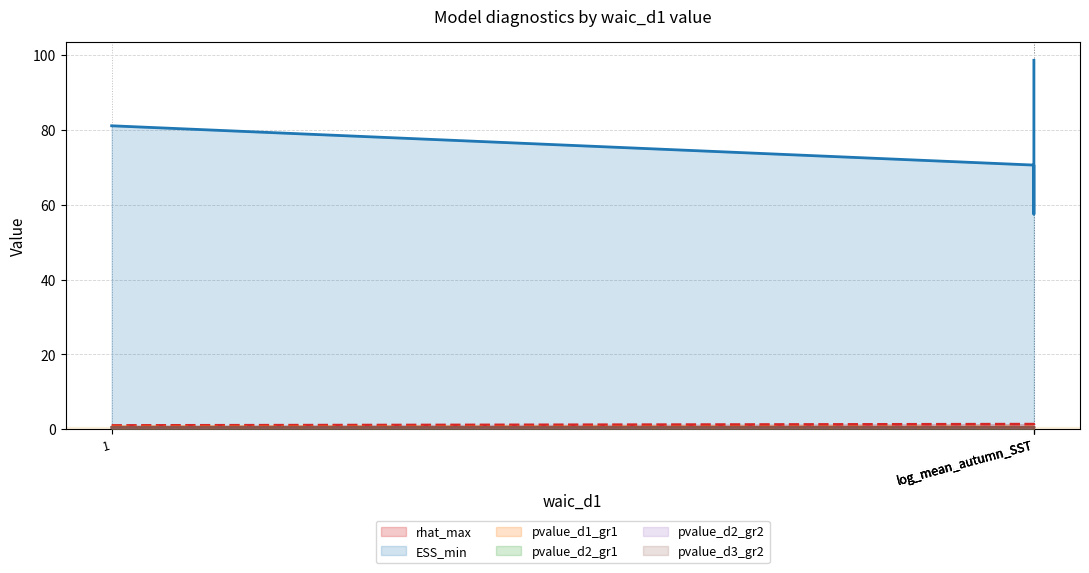

Read the rhat_max value at log_mean_autumn_SST.

1.0